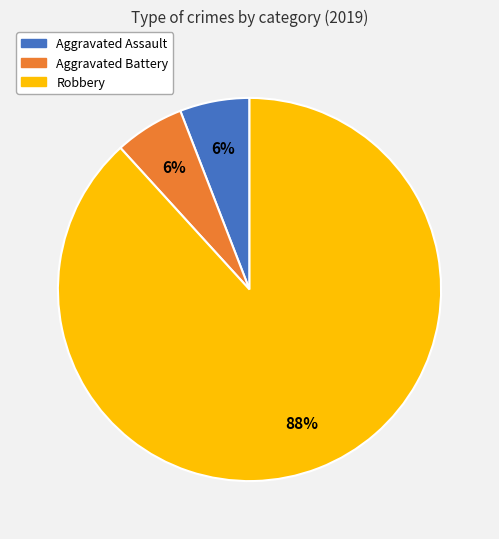

Combined, do Robbery and Aggravated Battery account for over 50%?

Yes